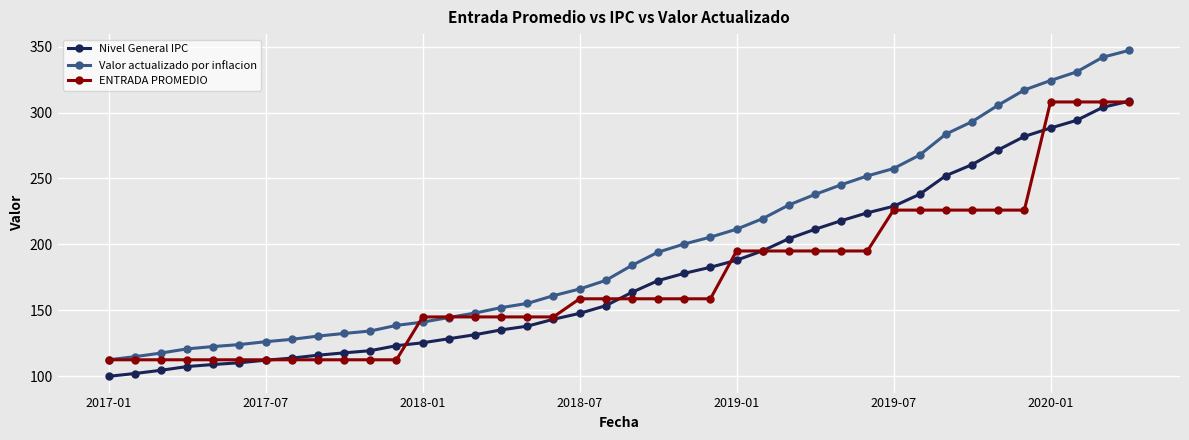

Which series has the largest total across all categories?

Valor actualizado por inflacion